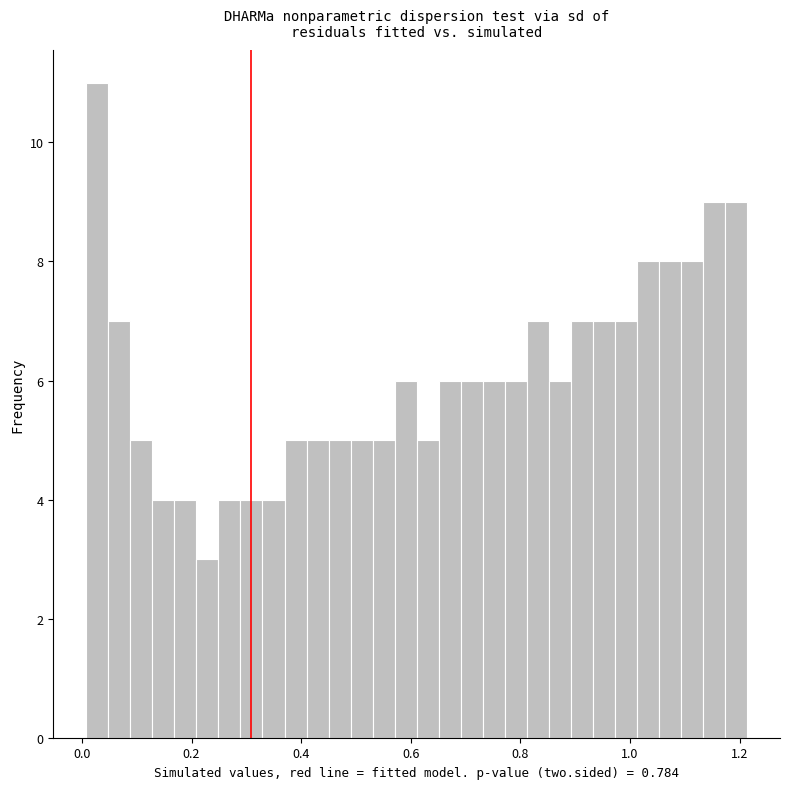

Around what value on the x-axis is the tallest bar? Give the approximate position of its centre, as read against the axis.

0.02